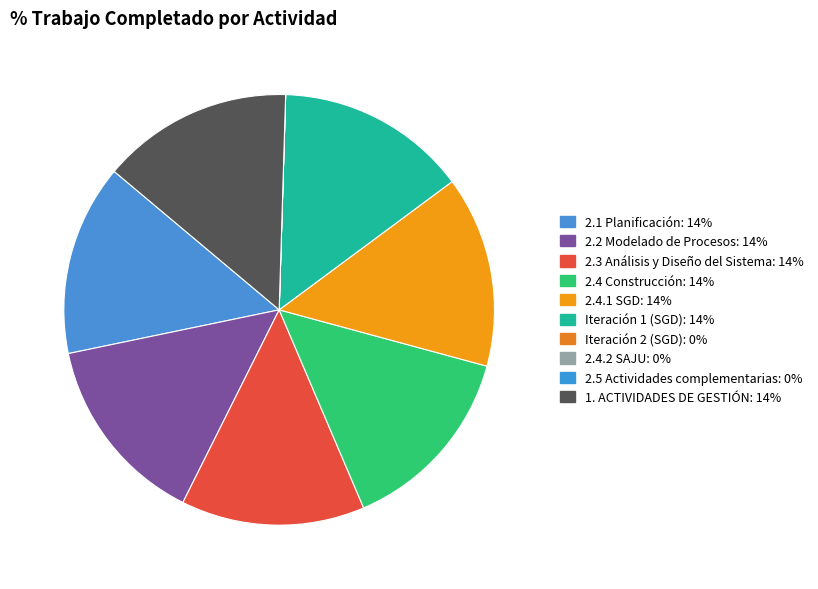

To the nearest percent, what percentage of the pie is 1. ACTIVIDADES DE GESTIÓN?

14%